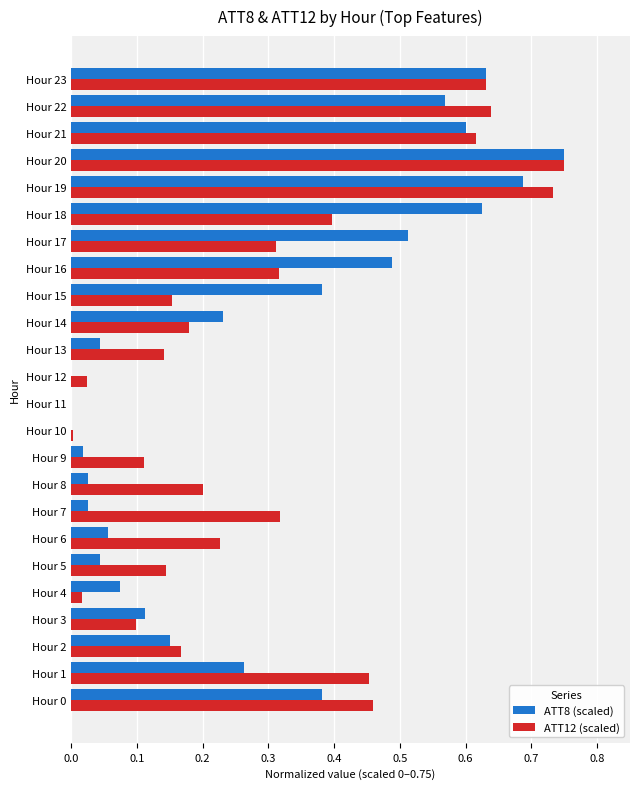

Which label corresponds to the largest value in the chart?

Hour 20